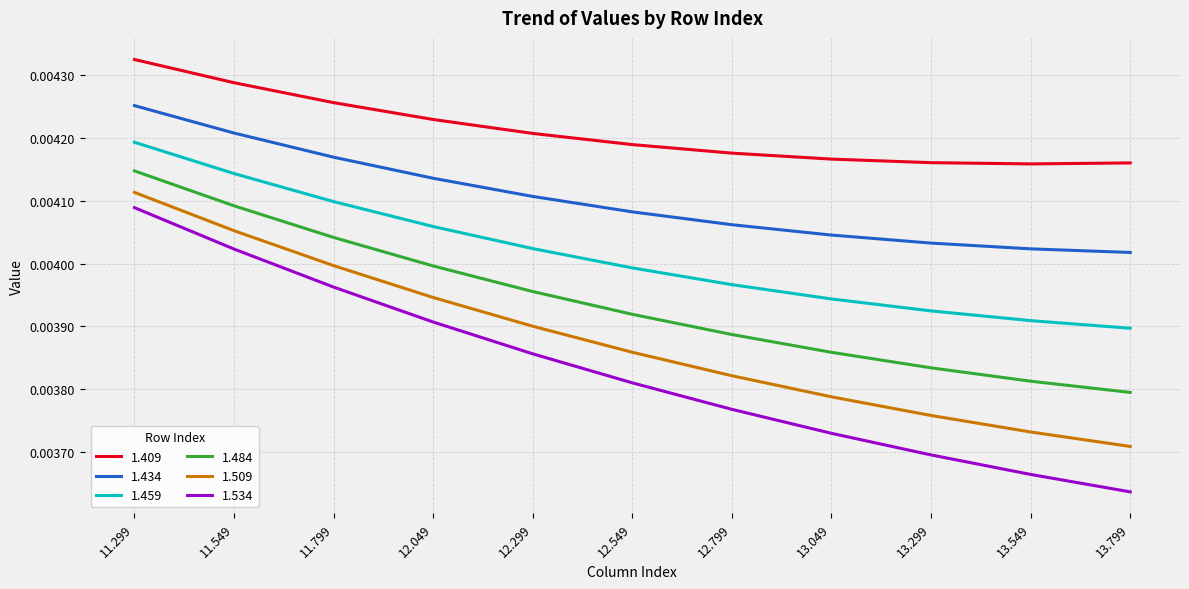

True or false: 1.434 and 1.534 cross at least once.

False